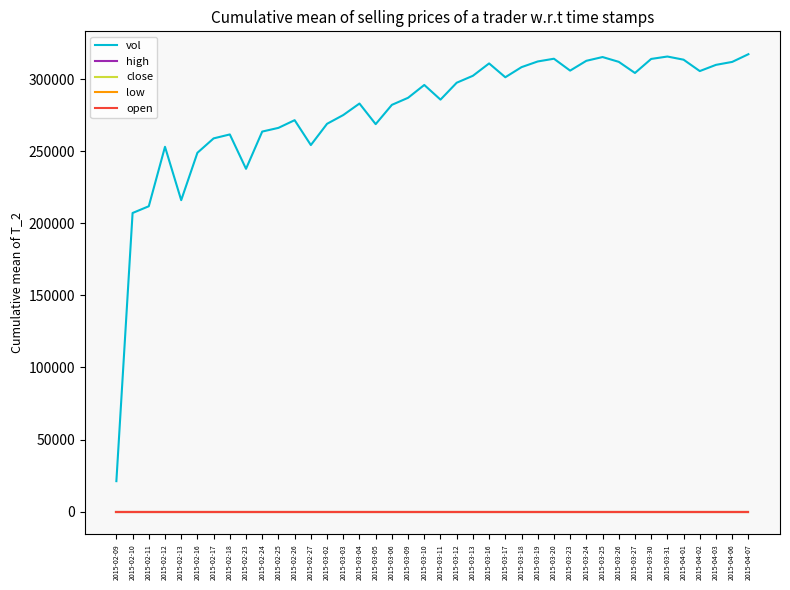

In high, how many points are higher than both neighbors (excluding endpoints)?

5